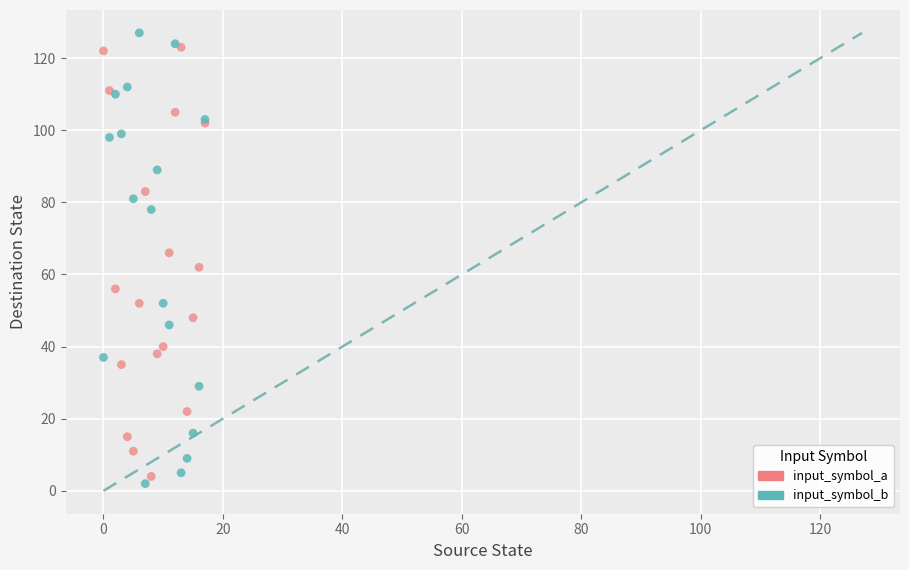

What are all the series names shown in the legend?

input_symbol_a, input_symbol_b